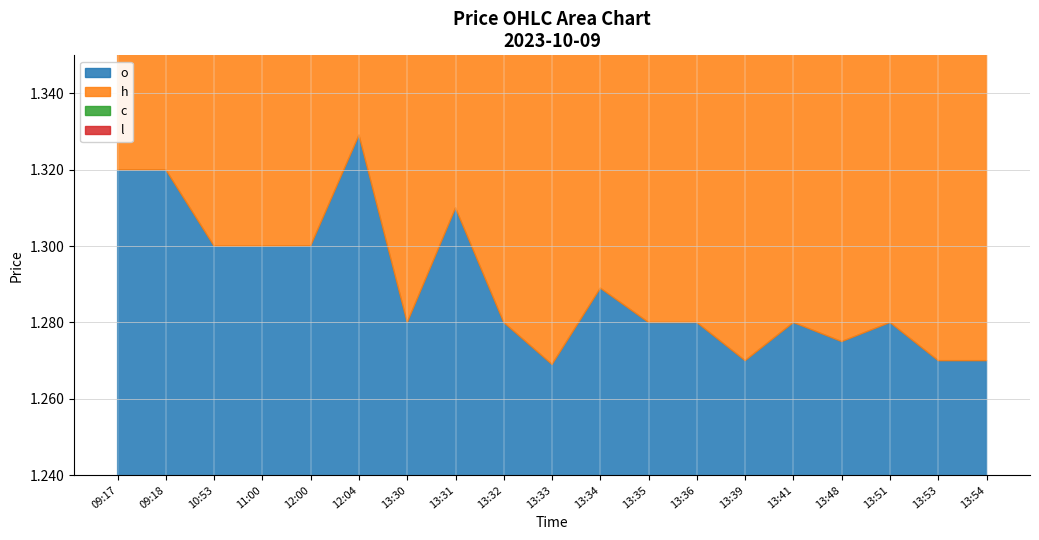

True or false: o and h intersect in this chart.

False